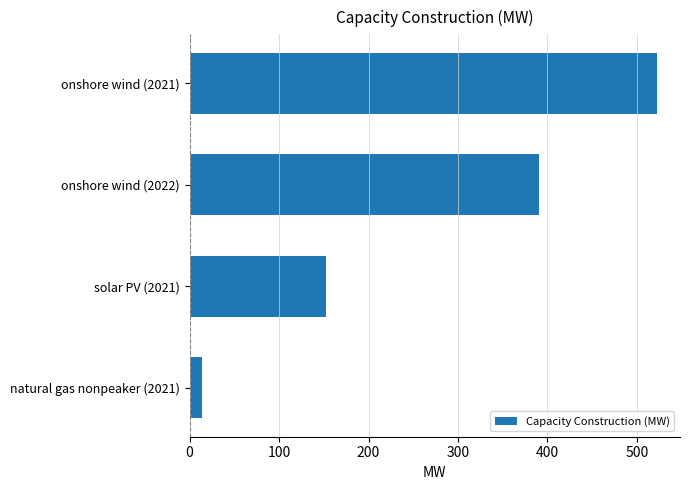

Which has a higher value, natural gas nonpeaker (2021) or onshore wind (2021)?

onshore wind (2021)